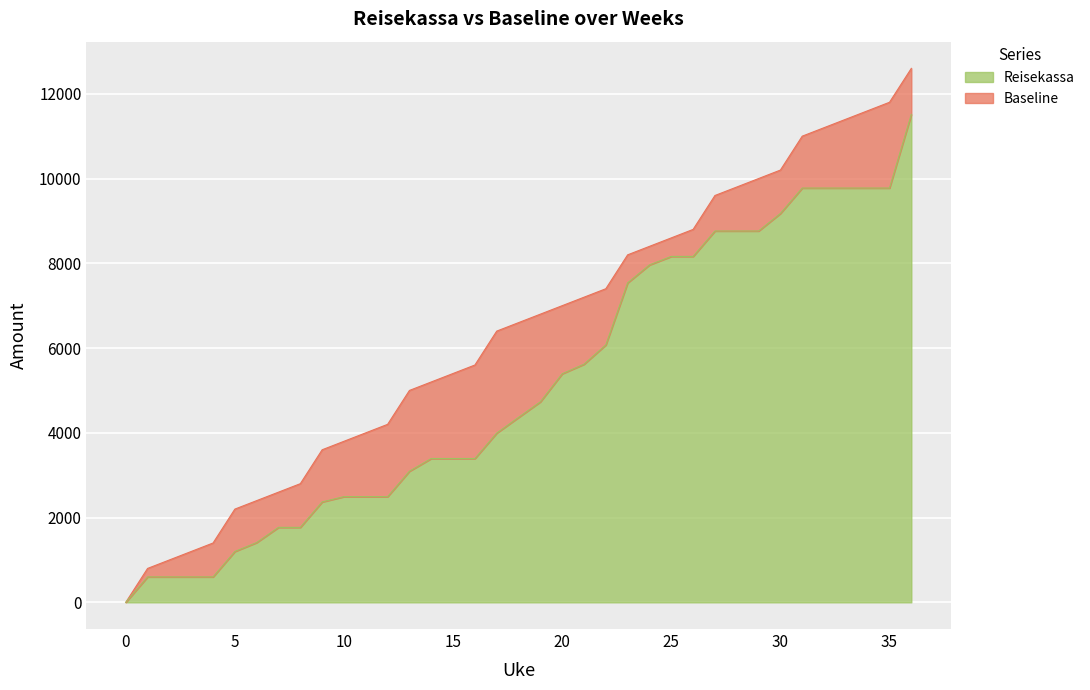

The value of Baseline at 8 is 2800.0. True or false?

True